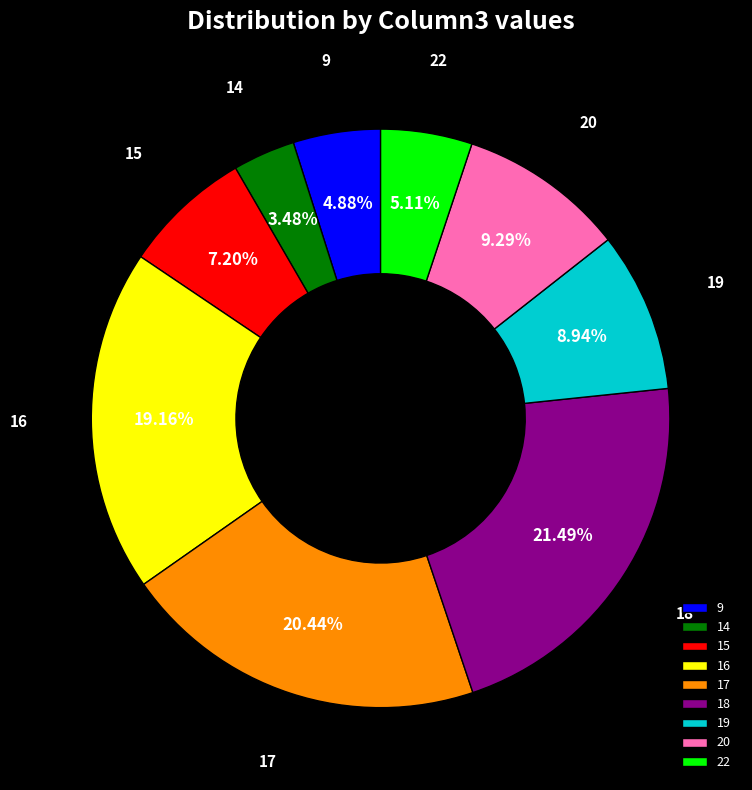

Approximately how many times larger is the value at 9 compared to 17?

0.2